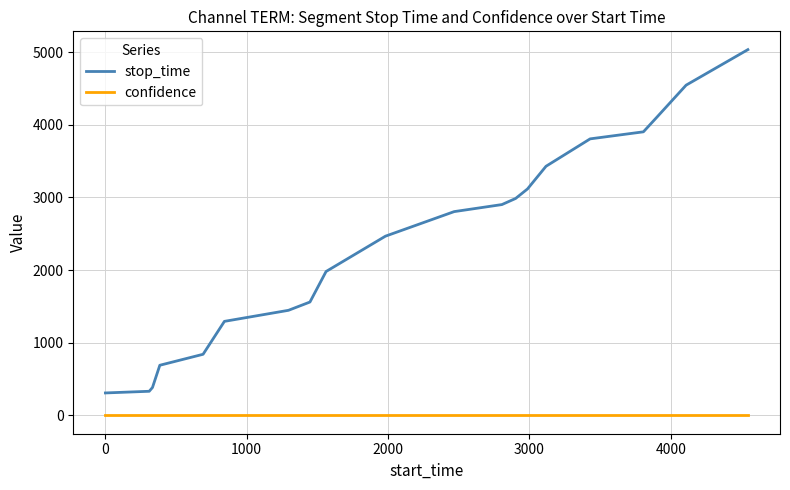

What is the difference between the second highest and second lowest values in the stop_time series?

4212.0